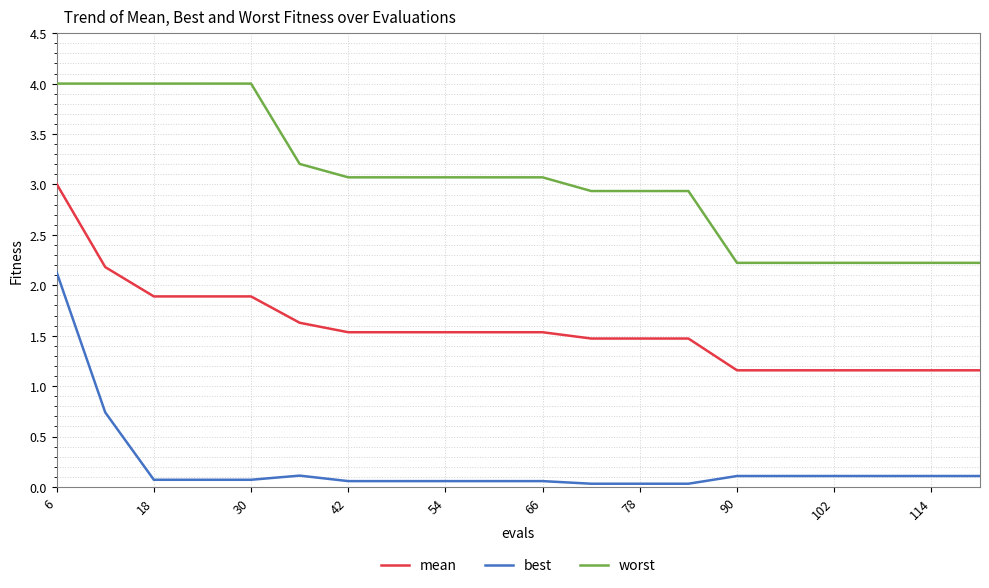

True or false: mean and best cross at least once.

False